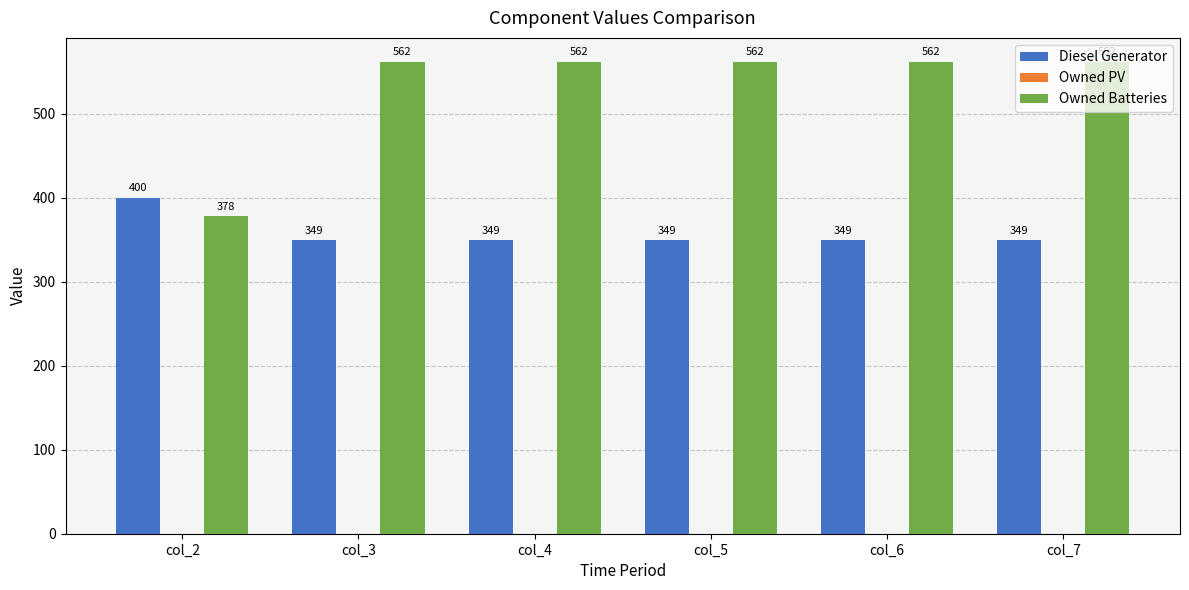

Which series has the widest spread of values?

Owned Batteries